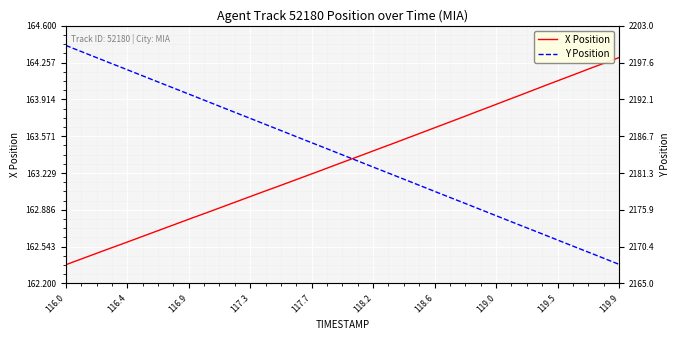

What is the maximum value for Y Position?

2200.1